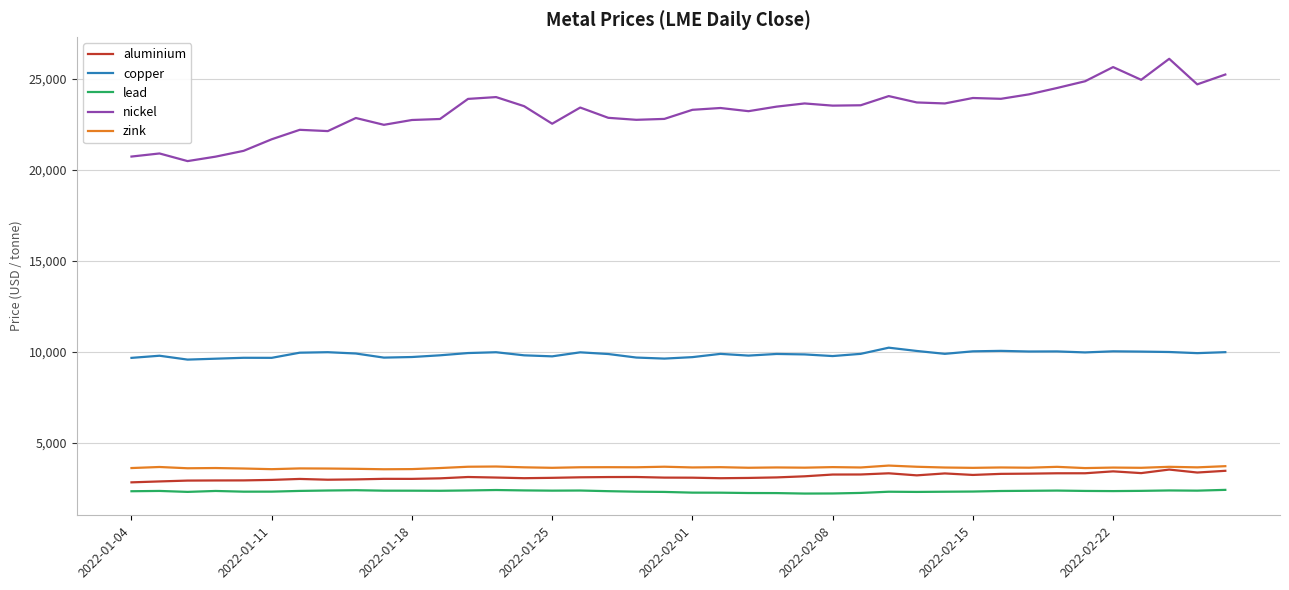

Which series has the largest range (max minus min)?

nickel